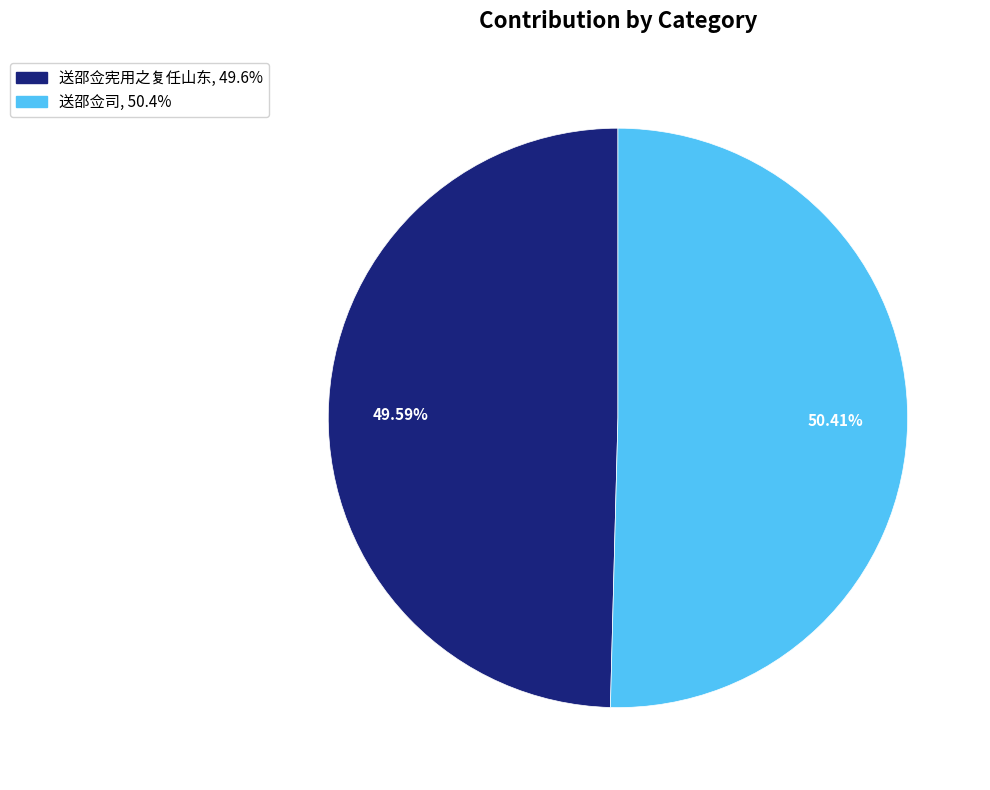

To the nearest percent, what is the difference between the largest and smallest slice percentages?

1%